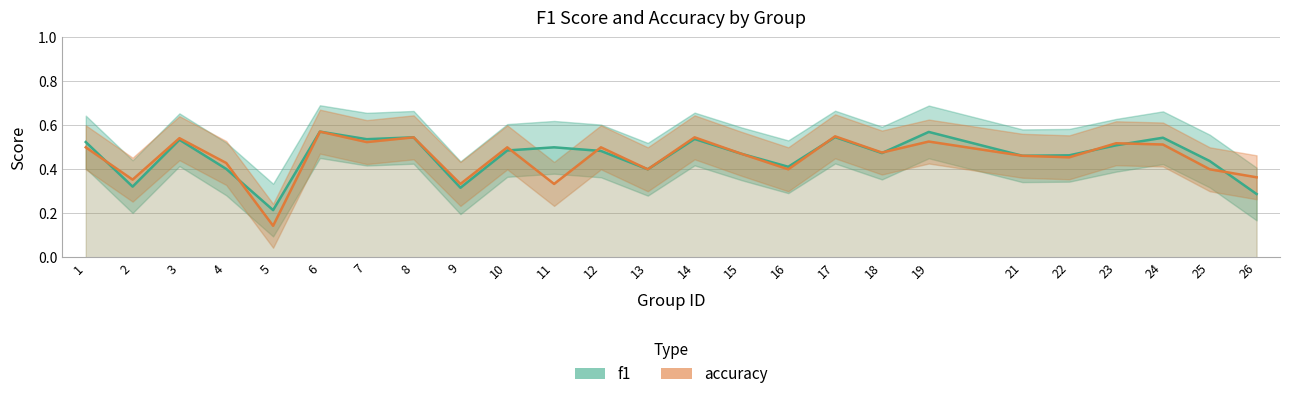

Which category has the lowest value in the f1 series?

5